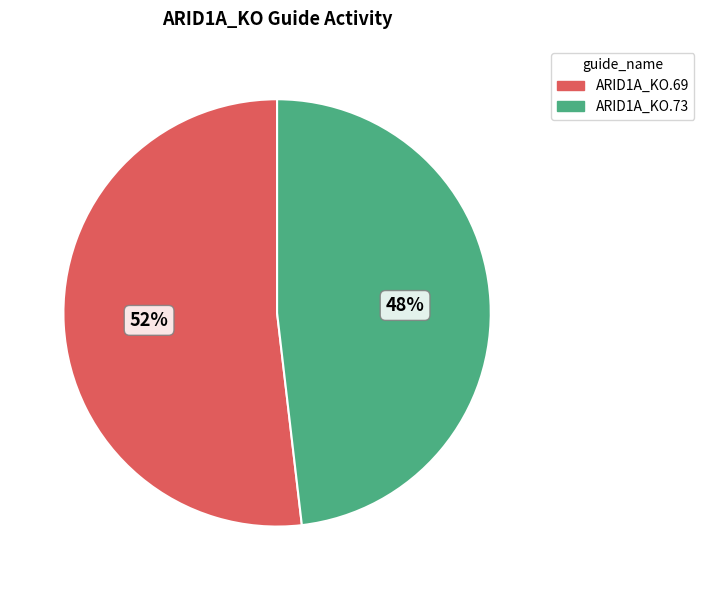

How many slices are in this pie chart?

2